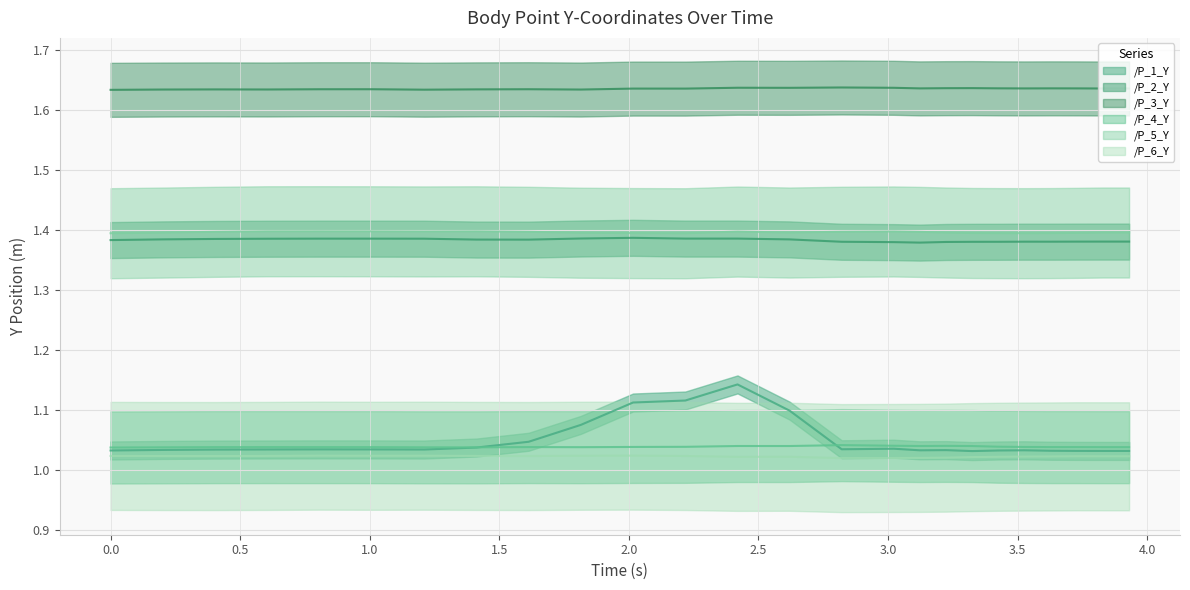

What is the label of the 22nd point from the right?

1.0